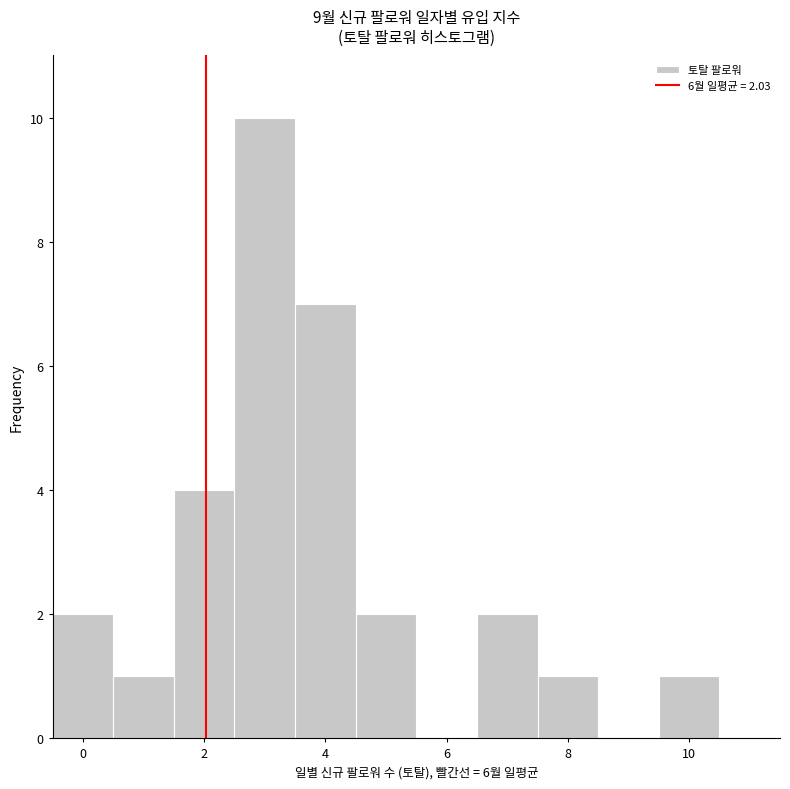

Over which range of the x-axis is the bar tallest?

2.5 to 3.5